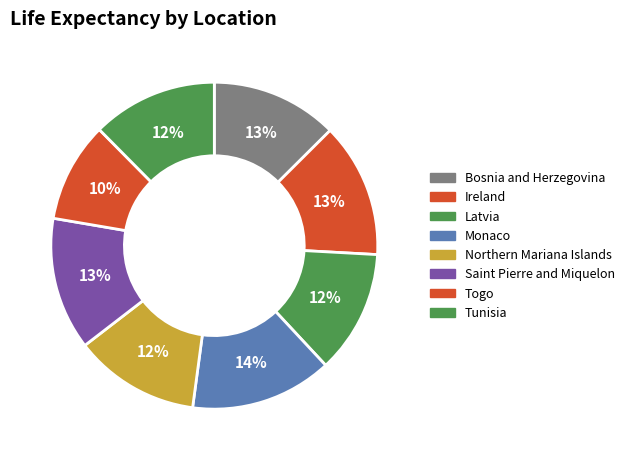

To the nearest percent, what percentage of the pie is Tunisia?

12%